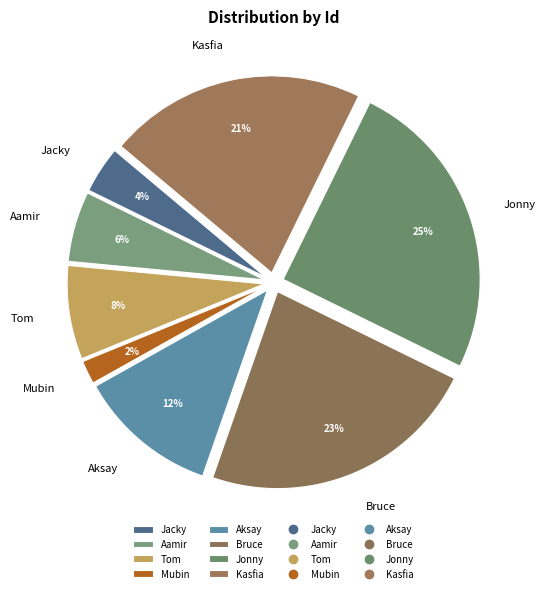

What percentage is the Tom slice, to the nearest percent?

8%